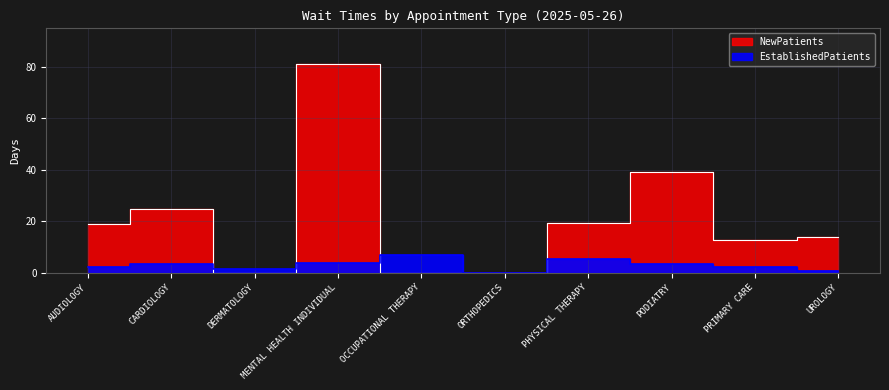

In NewPatients, how many points are higher than both neighbors (excluding endpoints)?

3